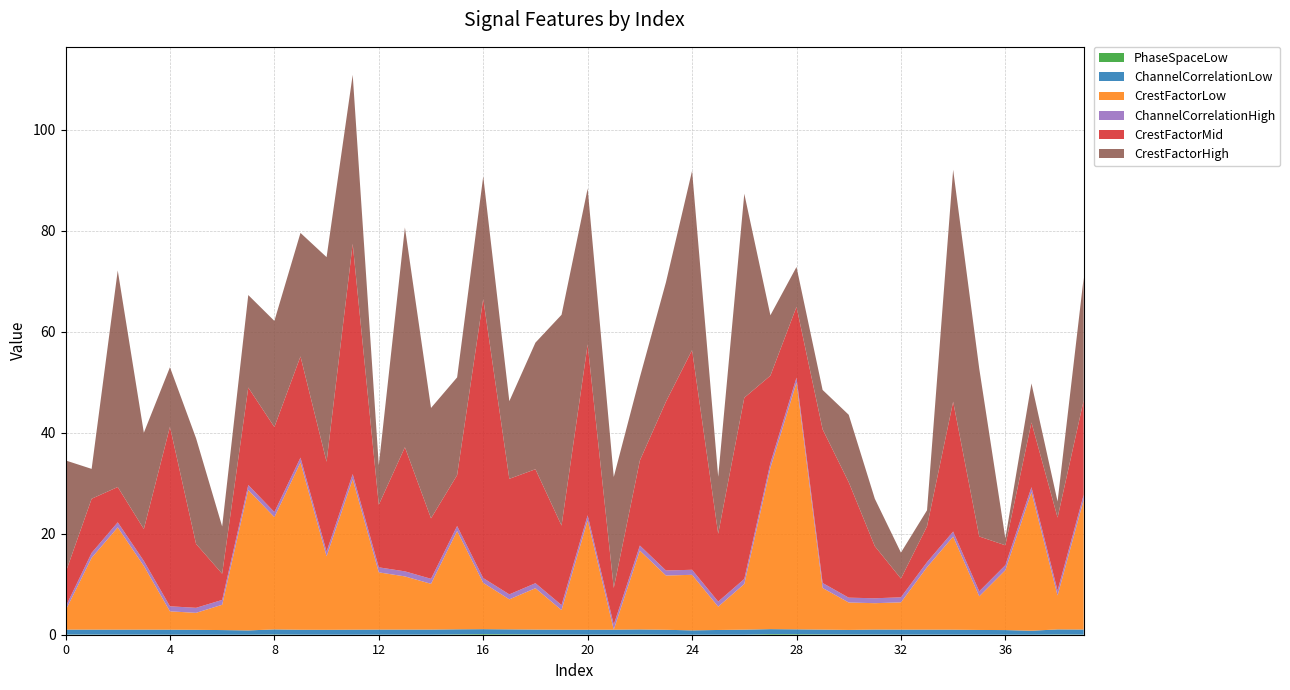

Reading right to left, transcribe all the data shown in this chart.

PhaseSpaceLow: 0.0	0.1	0.0	0.0	0.0	0.0	0.0	0.0	0.0	0.0	0.1	0.1	0.1	0.0	0.0	0.0	0.0	0.1	0.0	0.0	0.0	0.1	0.1	0.1	0.1	0.0	0.0	0.0	0.0	0.0	0.0	0.1	0.0	0.0	0.0	0.0	0.0	0.0	0.0	0.0
ChannelCorrelationLow: 1.0	1.0	0.8	0.9	0.9	1.0	1.0	1.0	1.0	0.9	0.9	1.0	1.0	1.0	0.9	0.9	1.0	1.0	1.0	1.0	1.0	1.0	1.0	1.0	1.0	1.0	1.0	1.0	1.0	1.0	1.0	1.0	0.8	0.9	1.0	1.0	1.0	1.0	1.0	1.0
CrestFactorLow: 25.7	6.7	27.4	11.9	6.7	18.4	12.4	5.4	5.2	5.4	8.2	48.8	31.9	9.0	4.6	11.0	10.7	15.6	0.0	21.7	3.9	8.2	5.9	9.2	19.5	9.1	10.5	11.3	29.8	14.6	33.1	22.2	27.8	5.0	3.4	3.6	12.6	20.2	14.2	3.8
ChannelCorrelationHigh: 1.0	1.0	1.0	1.0	1.0	1.0	1.0	1.0	1.0	1.0	1.0	1.0	1.0	1.0	1.0	1.0	1.0	1.0	1.0	1.0	1.0	1.0	1.0	0.9	1.0	1.0	1.0	1.0	1.0	0.9	1.0	1.0	1.0	1.0	1.0	1.0	1.0	1.0	1.0	0.7
CrestFactorMid: 18.7	14.4	12.8	3.9	10.9	25.7	7.1	3.7	10.3	22.9	30.4	14.0	17.3	35.9	13.4	43.5	33.4	16.8	7.3	33.8	15.7	22.6	22.9	55.3	10.1	12.0	24.6	12.4	45.6	17.8	20.0	16.8	19.3	5.2	12.7	35.5	6.3	7.0	10.7	6.8
CrestFactorHigh: 24.3	3.2	7.7	1.4	33.2	45.9	3.2	5.1	9.4	13.3	7.8	7.9	11.9	40.4	11.3	35.5	23.6	16.5	22.0	30.9	41.7	25.1	15.4	24.2	19.4	21.9	43.5	7.8	33.4	40.5	24.4	21.0	18.3	9.3	20.9	11.8	19.1	42.9	5.9	22.2